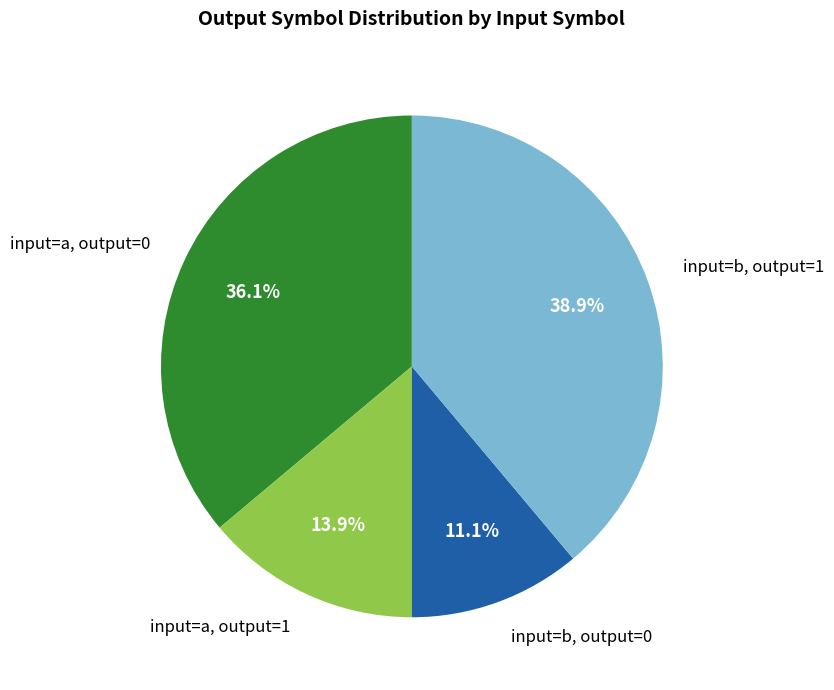

How much of the chart is everything except input=b, output=1?

61.1%